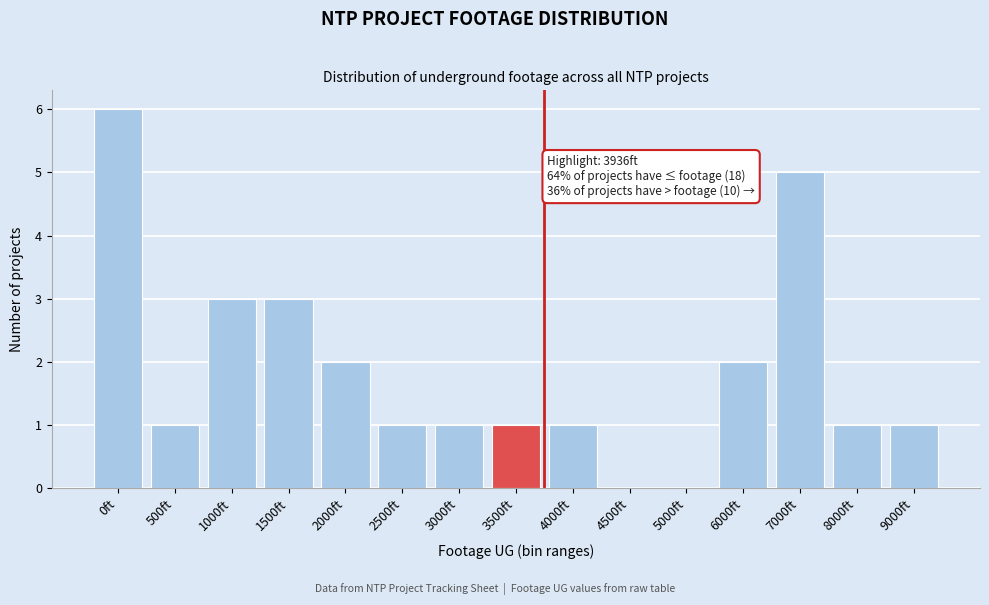

Reading left to right, extract all data points from this chart.

0ft=6	500ft=1	1000ft=3	1500ft=3	2000ft=2	2500ft=1	3000ft=1	3500ft=1	4000ft=1	4500ft=0	5000ft=0	6000ft=2	7000ft=5	8000ft=1	9000ft=1